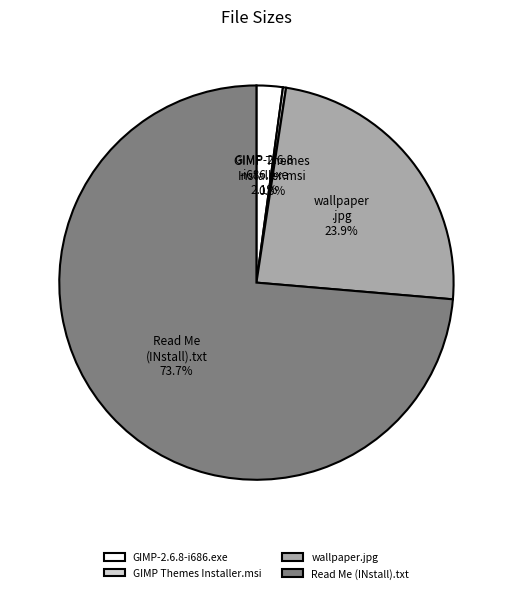

The GIMP-2.6.8-i686.exe slice represents 2% of the pie. True or false?

True